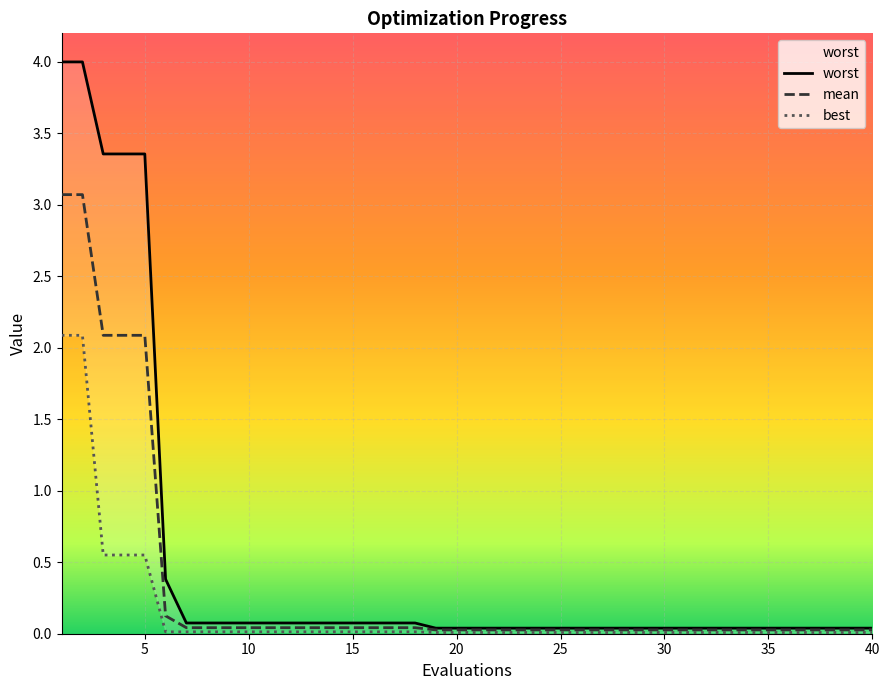

True or false: mean and worst cross at least once.

False